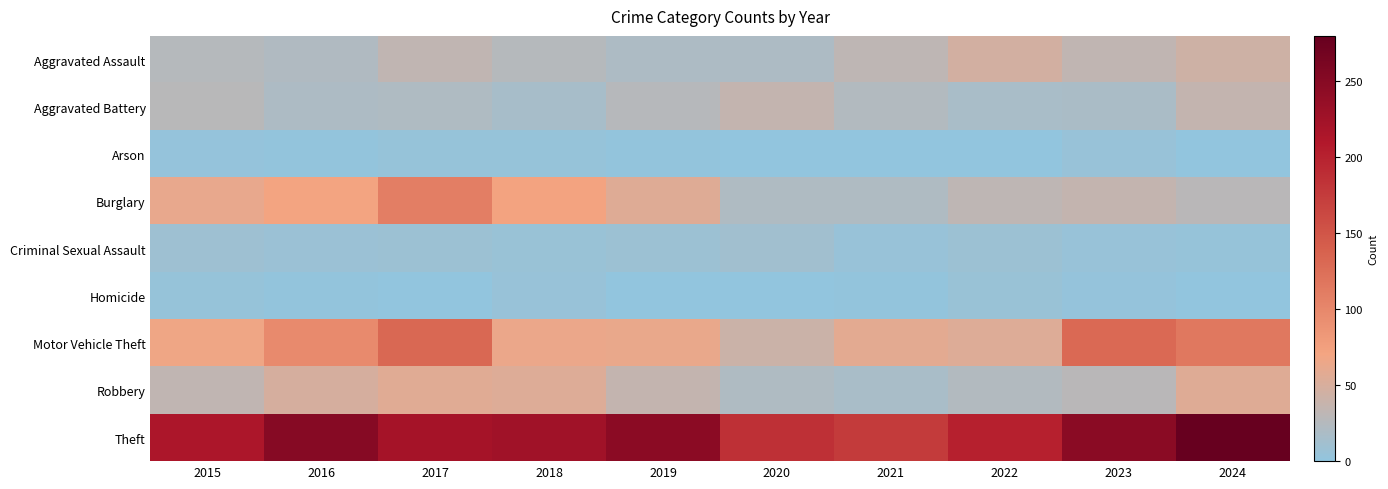

At which category is the sum across all series the highest?

2017